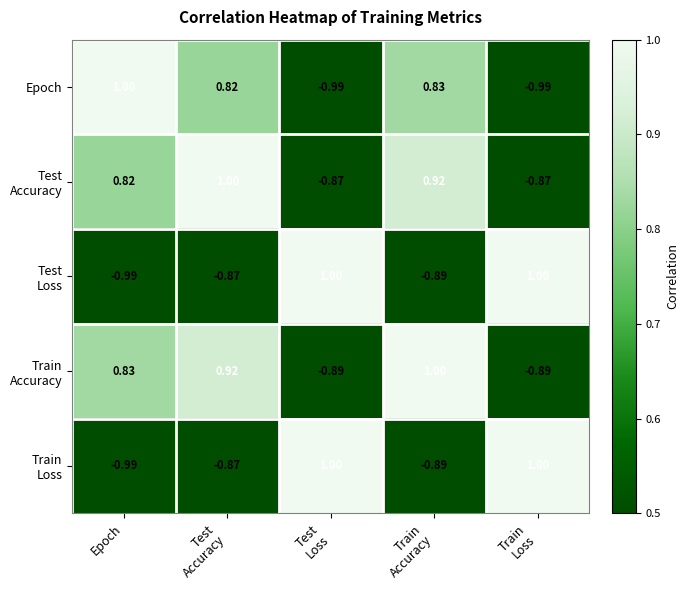

How many distinct data groups are displayed?

5